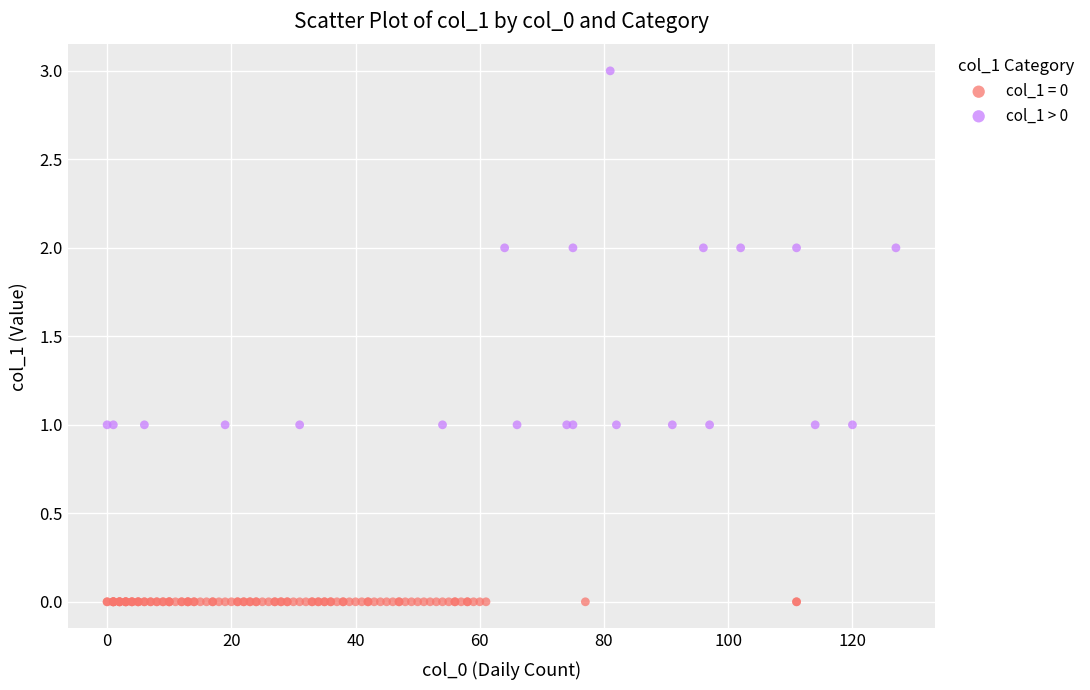

Which series reaches the minimum Y coordinate?

col_1 = 0